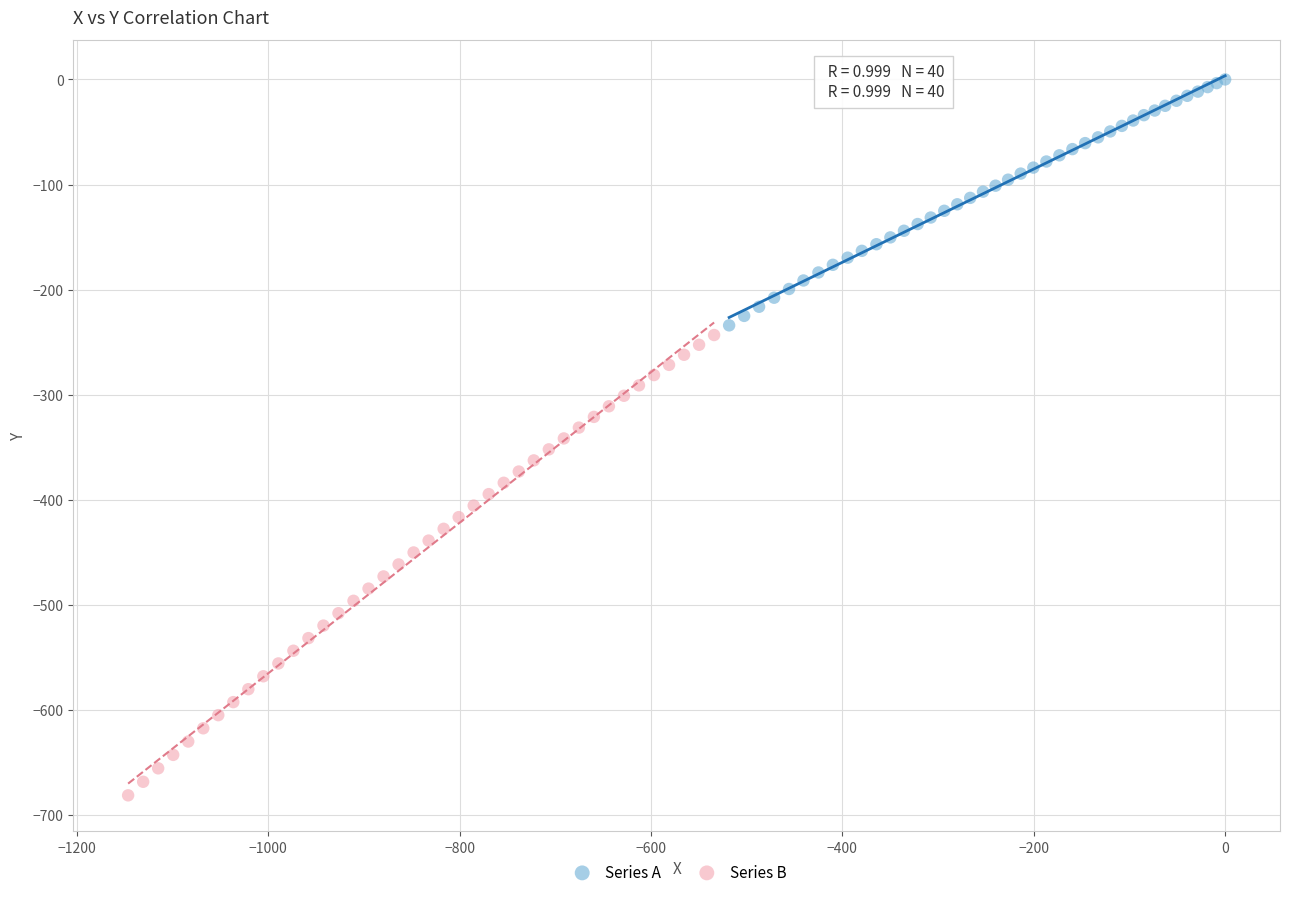

Which series reaches the minimum Y coordinate?

Series B